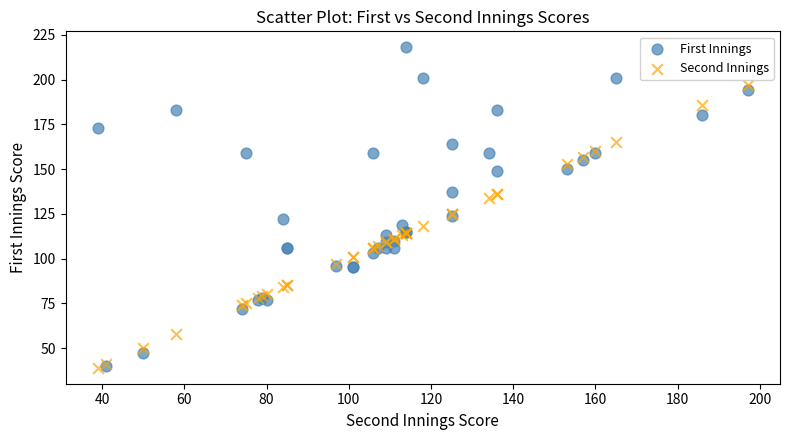

What are all the series names shown in the legend?

First Innings, Second Innings